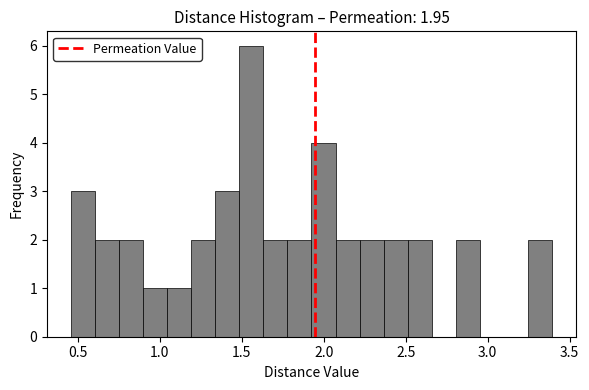

Read against the x-axis, roughly where is the centre of the tallest bar?

1.55